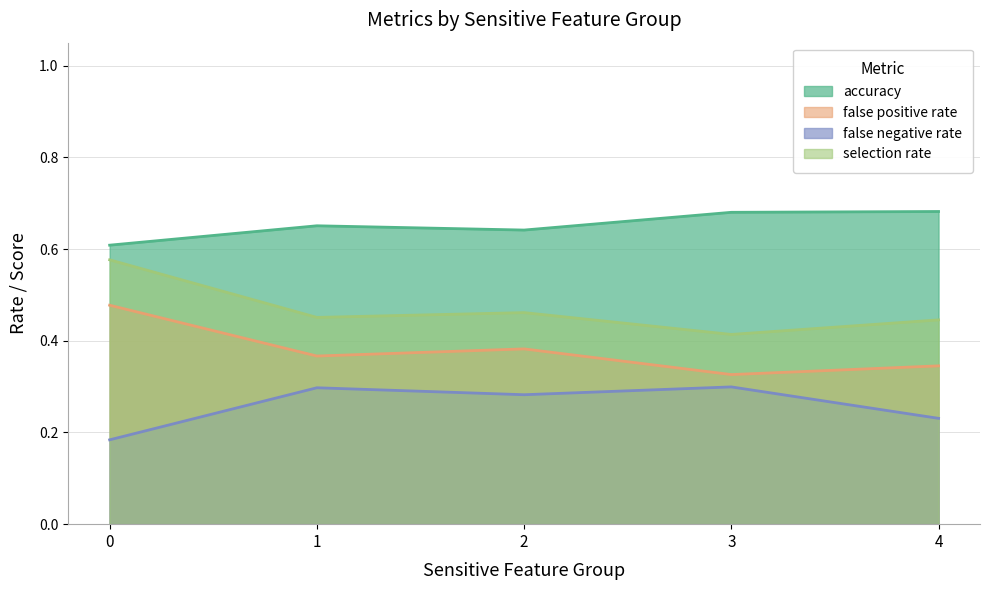

The selection rate series shows 0.5 at 1. True or false?

True